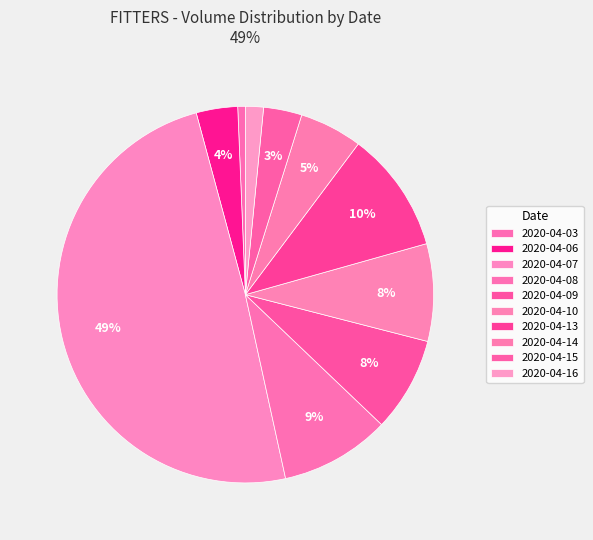

To the nearest percent, what is the difference between the largest and smallest slice percentages?

49%